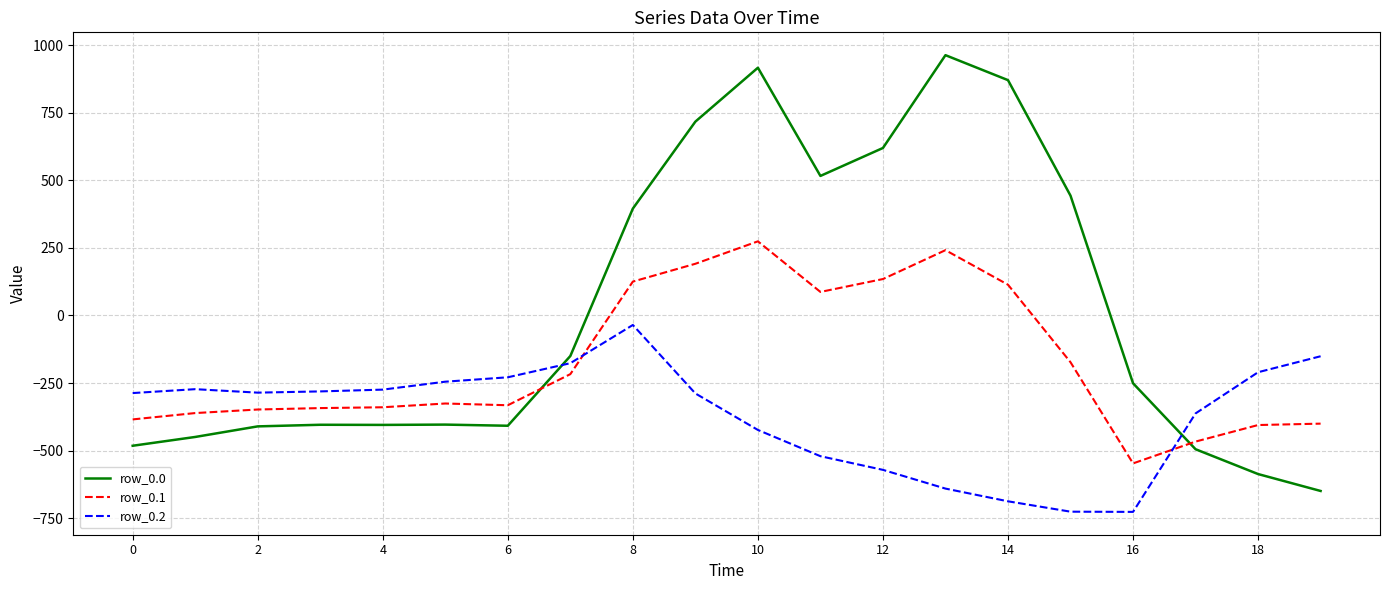

What is the greatest value displayed?

962.7